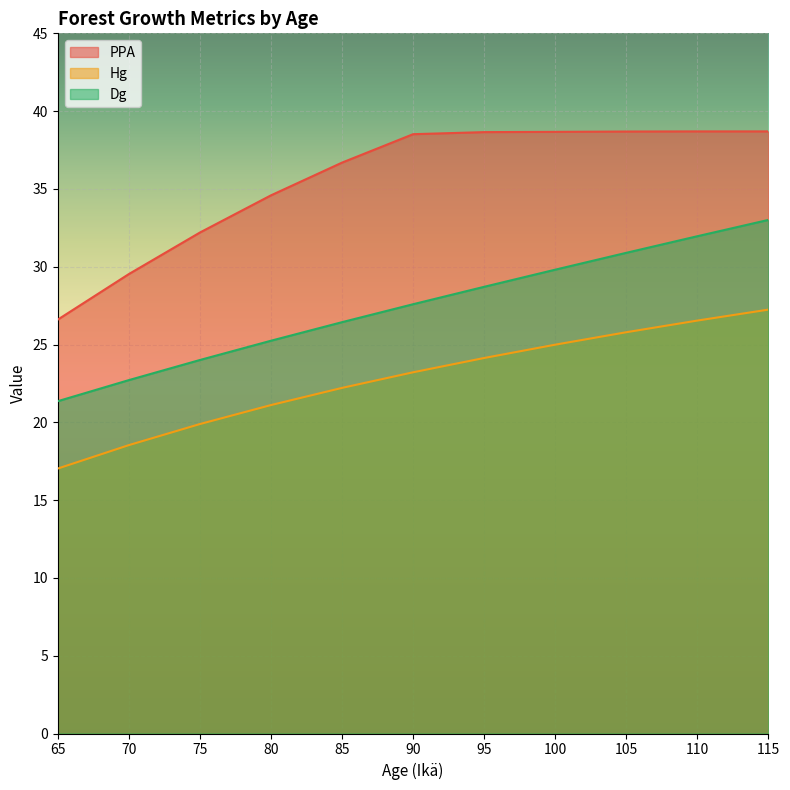

What is the sum of all Hg values?

250.7